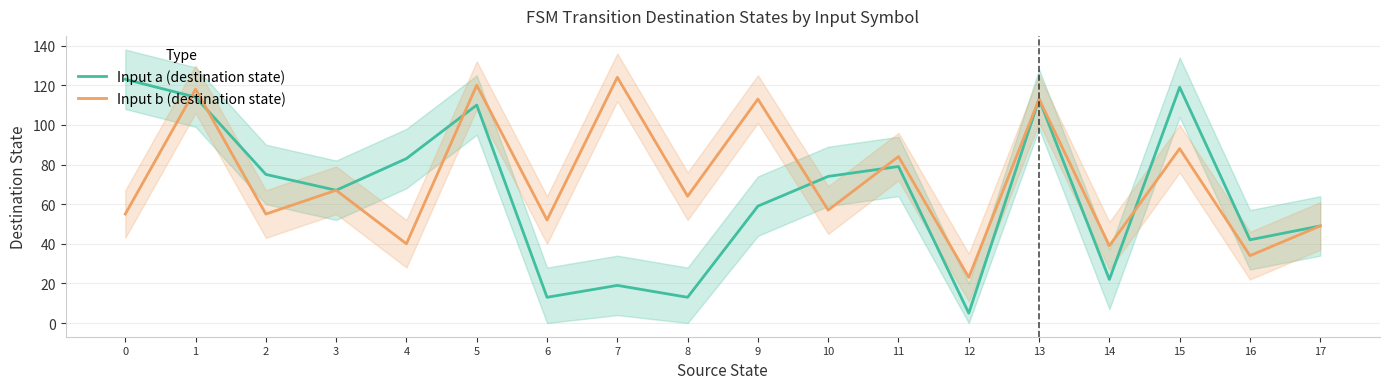

What is the sum of the Input b (destination state) values at 16 and 5?

154